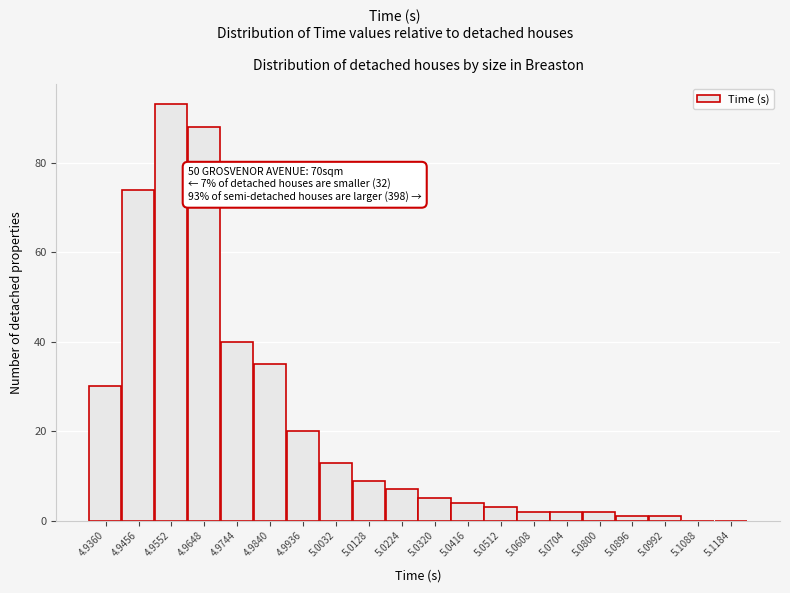

Reading left to right, list all the values displayed in this chart.

4.9360=30	4.9456=74	4.9552=93	4.9648=88	4.9744=40	4.9840=35	4.9936=20	5.0032=13	5.0128=9	5.0224=7	5.0320=5	5.0416=4	5.0512=3	5.0608=2	5.0704=2	5.0800=2	5.0896=1	5.0992=1	5.1088=0	5.1184=0